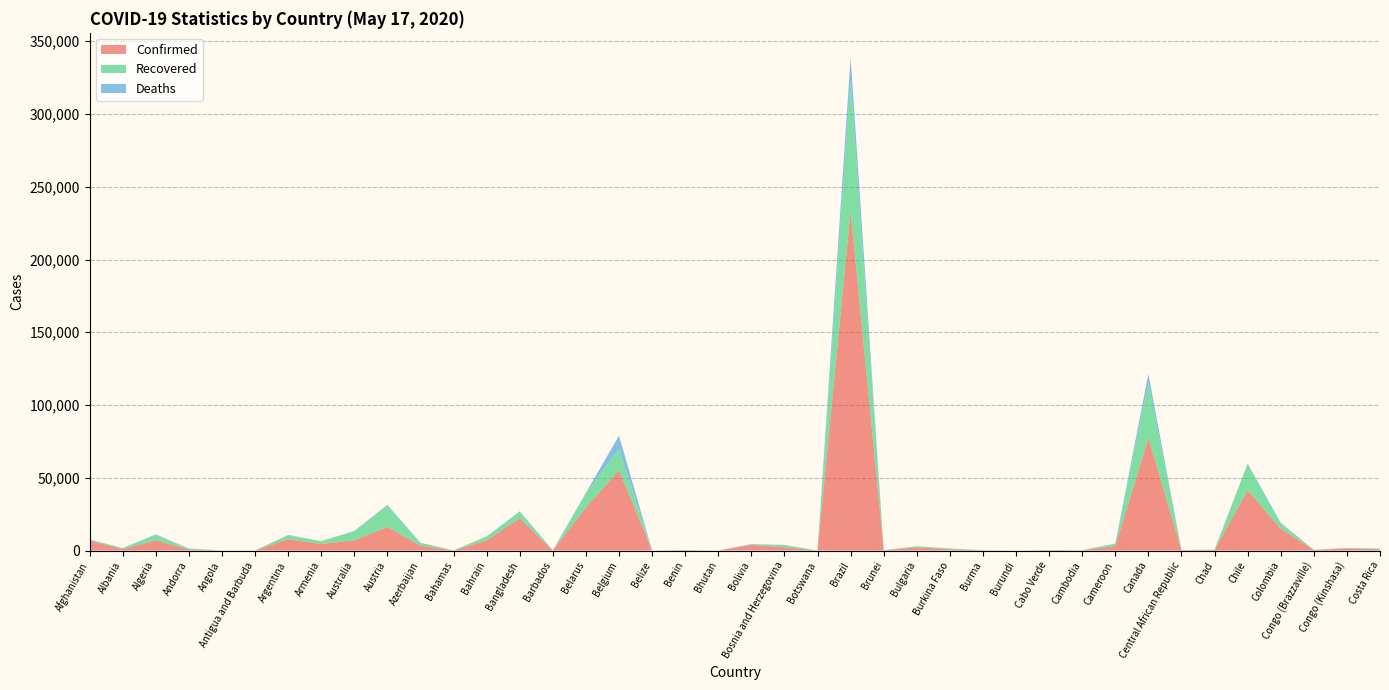

Reading left to right, list all the values displayed in this chart.

Confirmed: 6664	946	7019	761	48	25	7805	4472	7045	16242	3274	96	6930	22268	86	29650	55280	18	339	21	3826	2290	24	233511	141	2211	782	182	15	328	122	3105	77257	327	474	41428	14939	391	1455	853
Recovered: 778	715	3507	615	17	19	2569	1925	6367	14563	2015	42	2774	4373	67	9932	14630	16	83	5	473	1436	17	89672	136	598	604	96	7	84	122	1567	38172	13	111	18014	3587	87	270	551
Deaths: 169	31	548	51	2	3	366	60	98	629	39	11	12	328	7	165	9052	2	2	0	165	133	1	15662	1	108	51	6	1	3	0	140	5801	0	50	421	562	15	61	10